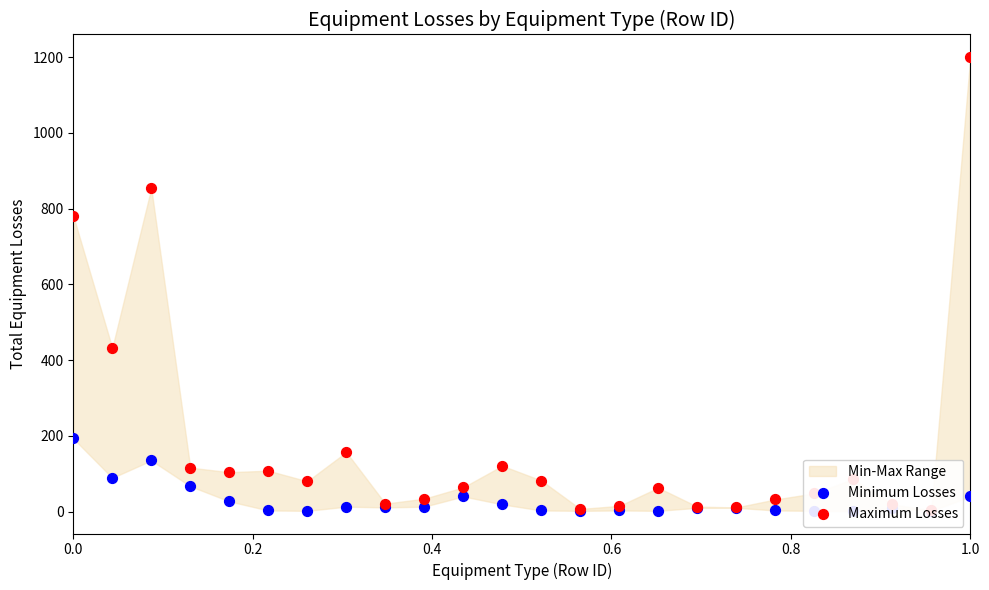

Which series has the widest spread of Y values?

Maximum Losses